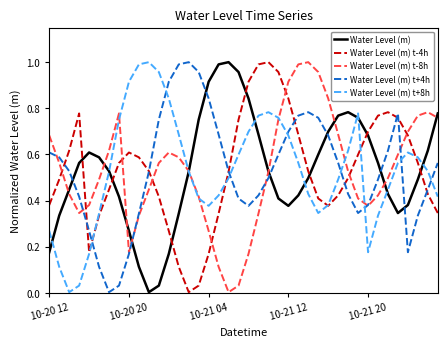

Does the chart display data point markers on the line(s)?

No